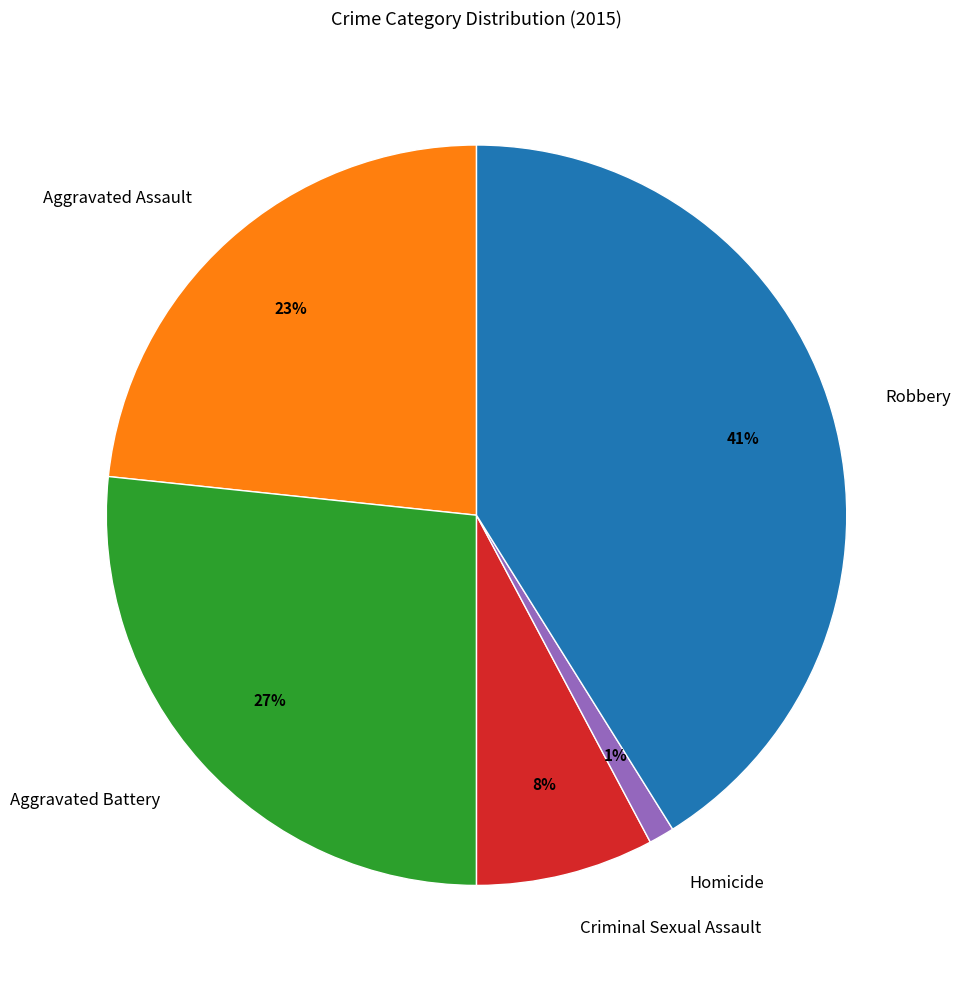

Which category has the smallest portion of the pie?

Homicide